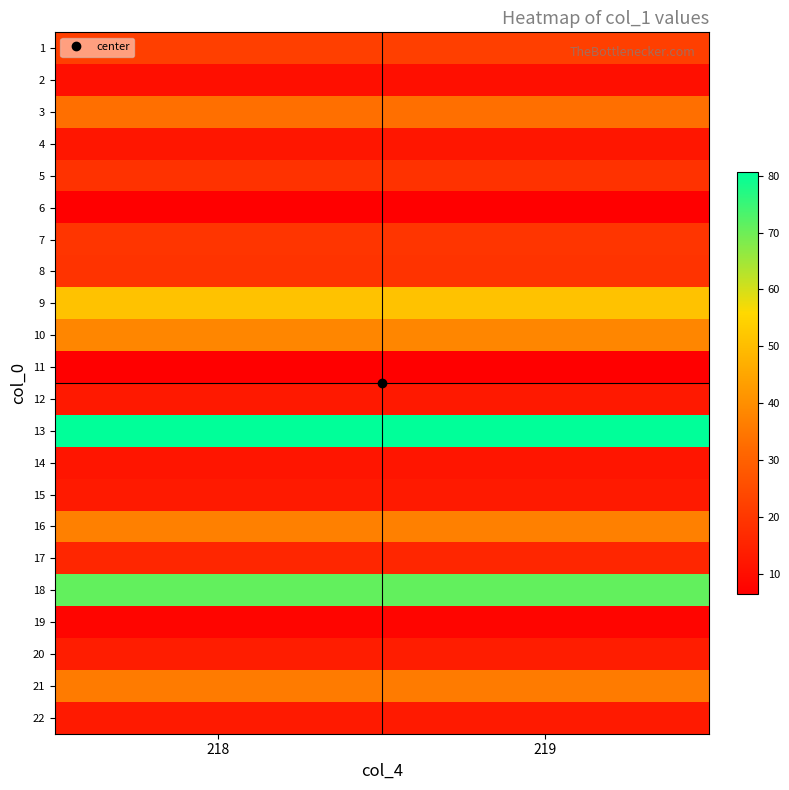

What is the smallest value displayed?

6.5